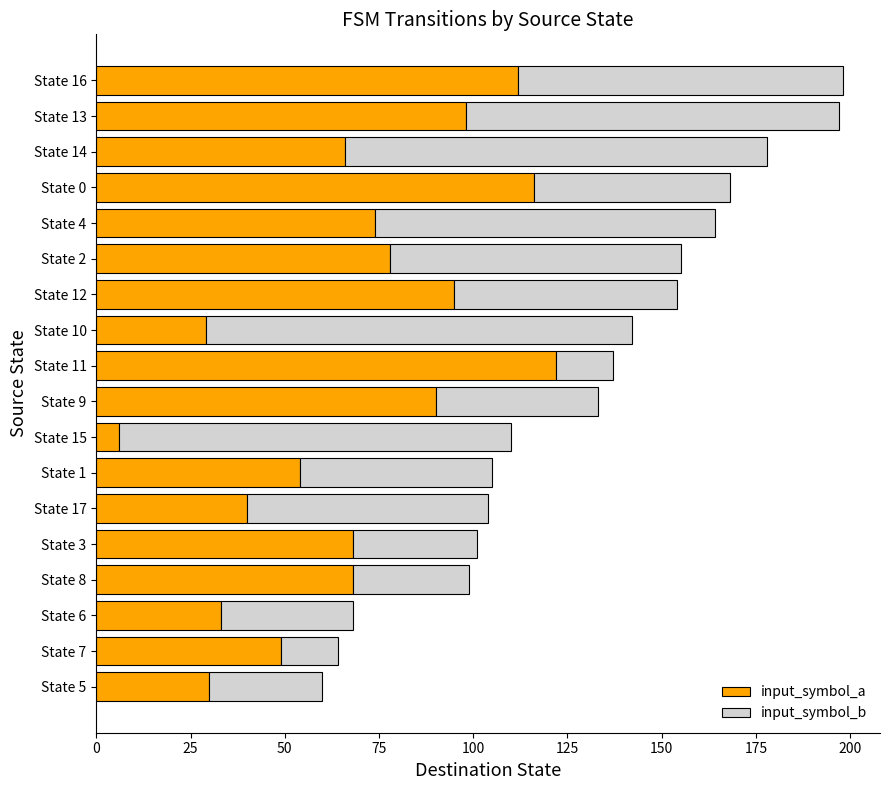

Which category has the lowest value in the input_symbol_a series?

State 15